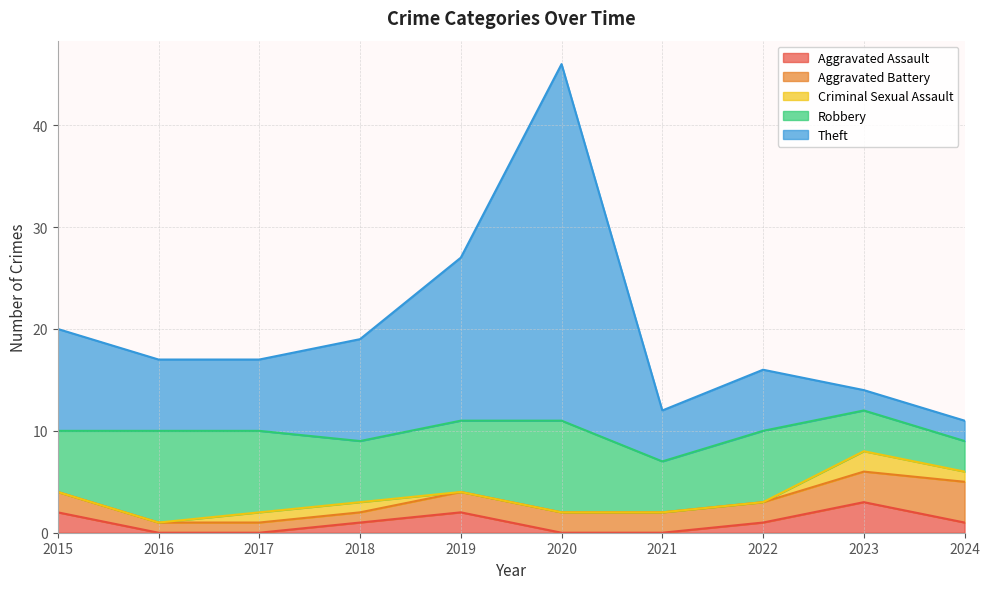

At which label does Aggravated Assault first exceed 1?

2015